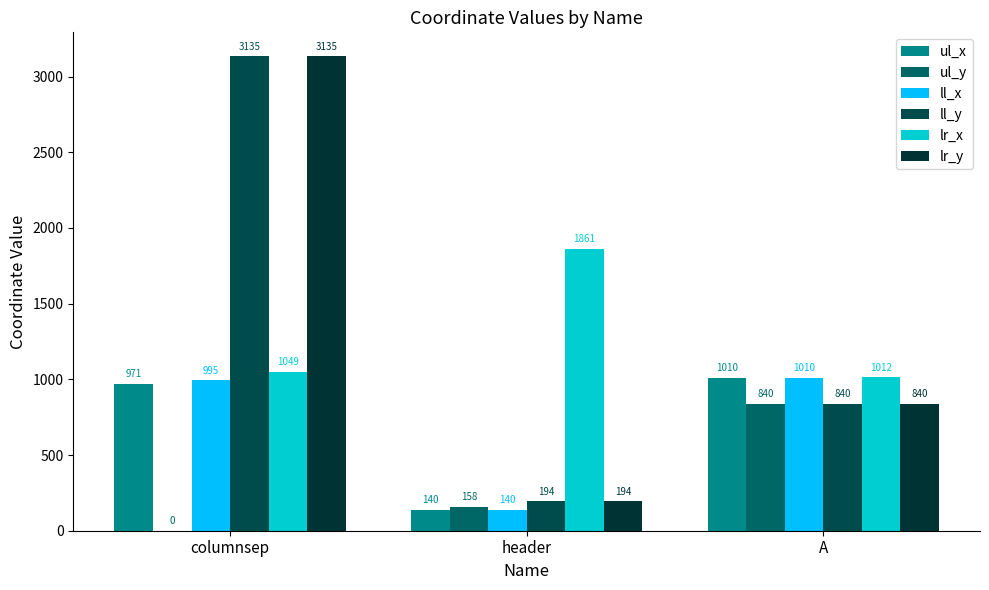

Which series has the largest total across all categories?

ll_y